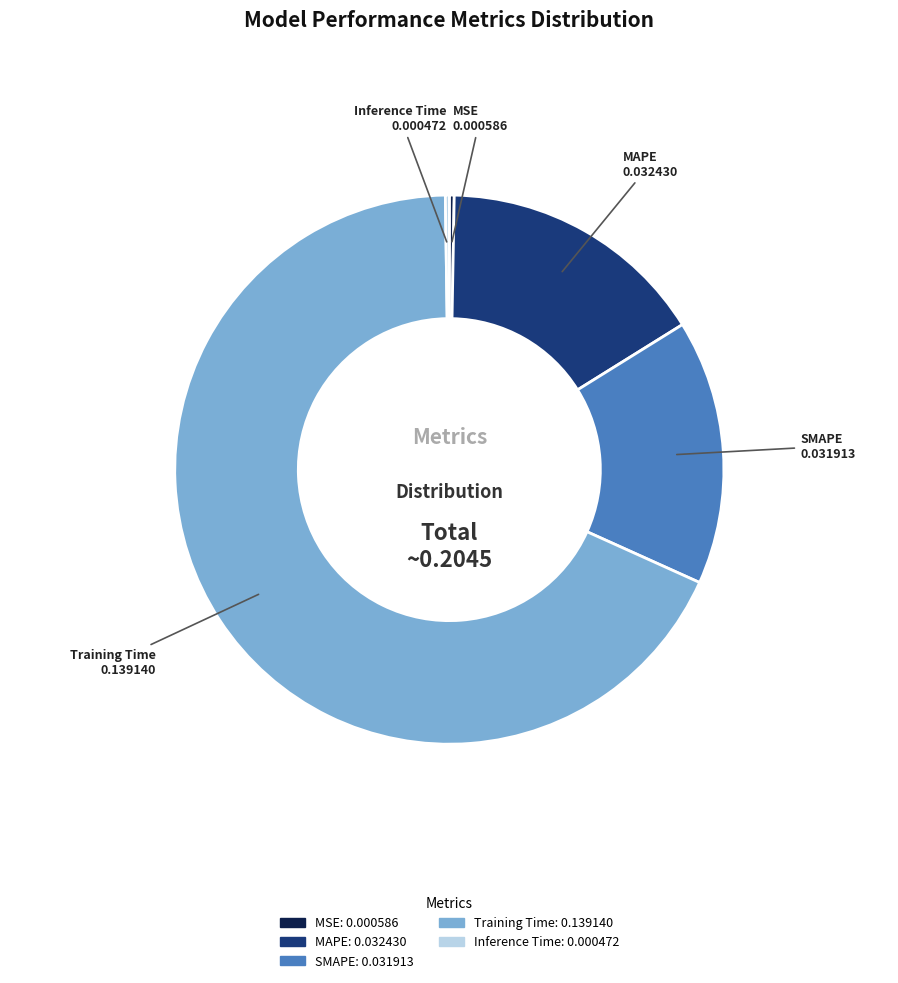

Do MSE and SMAPE together represent more than half of the pie?

No